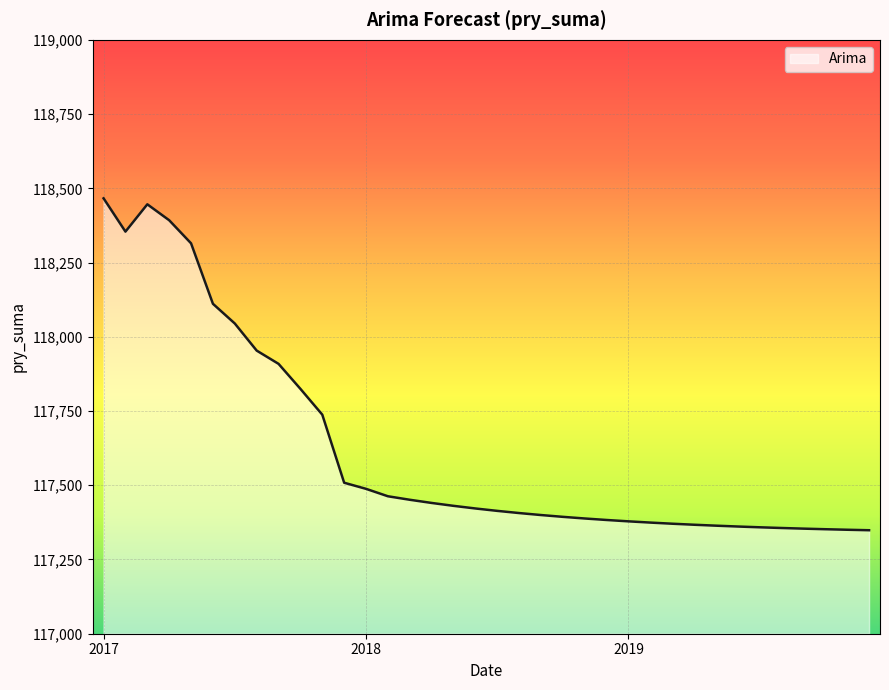

What is the minimum value shown in the chart?

117348.5